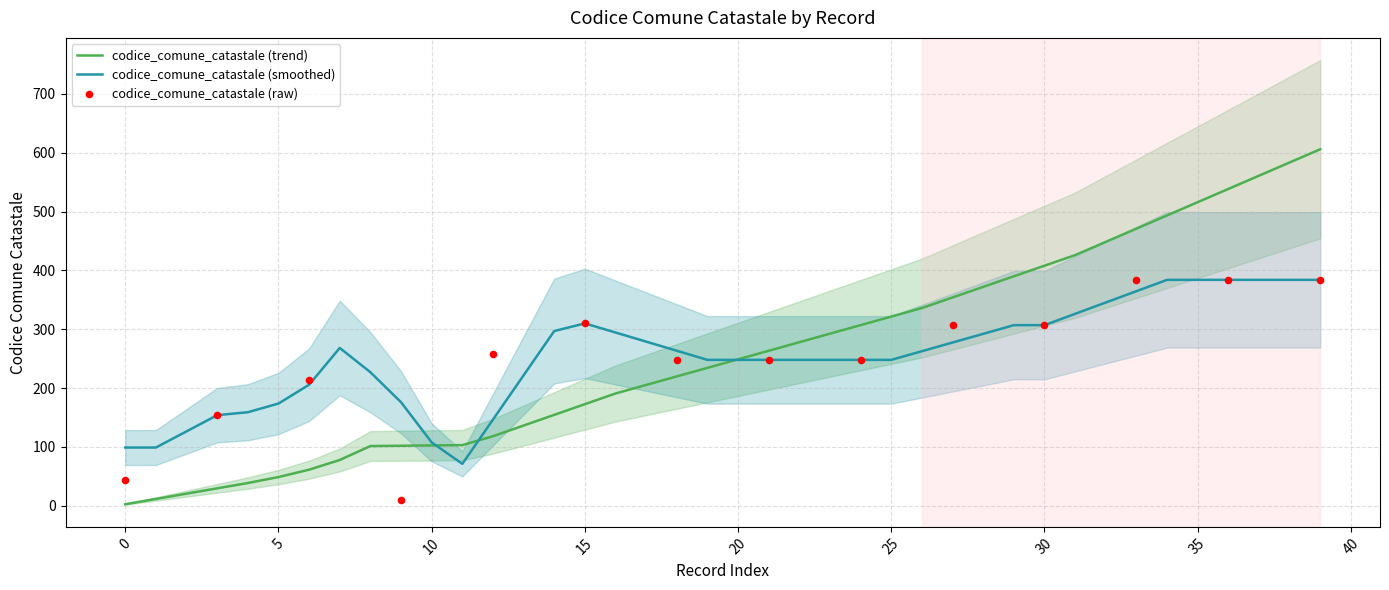

True or false: codice_comune_catastale (smoothed) has a value of 45.5 at 0.

False